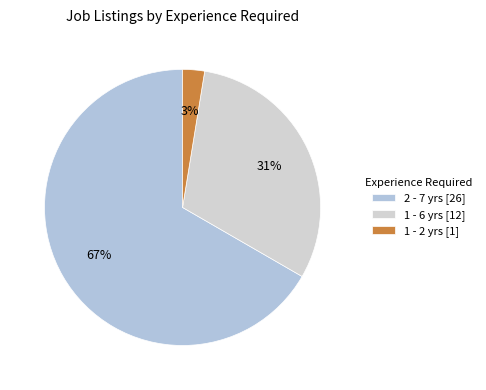

Which slice is the smallest?

1 - 2 yrs [1]